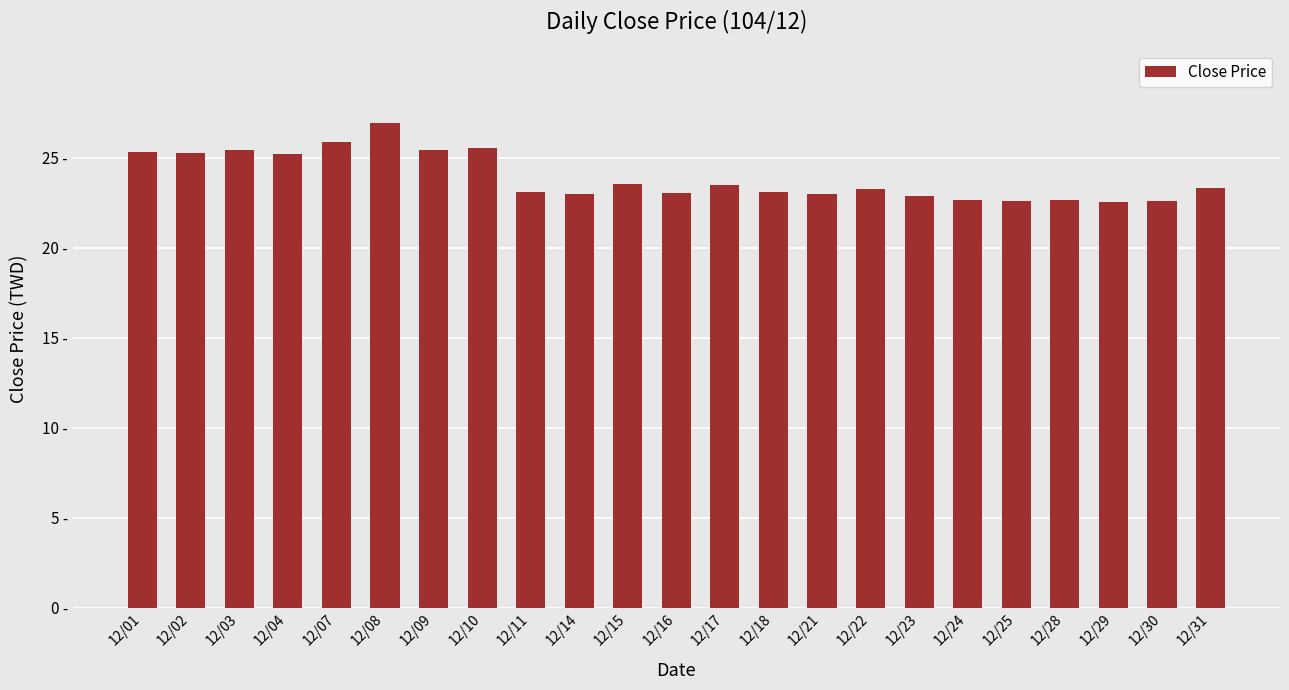

Are the bars horizontal?

No